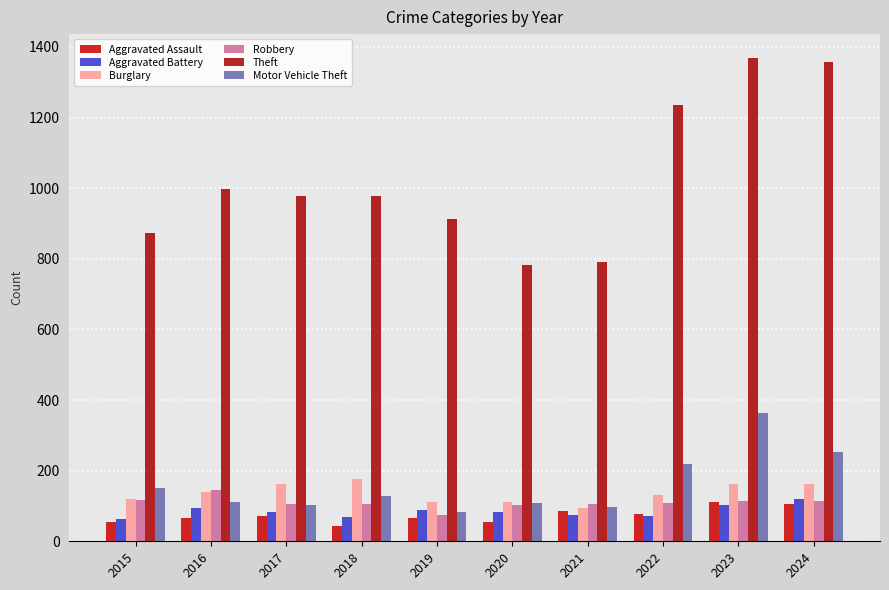

The Aggravated Assault series shows 33 at 2024. True or false?

False